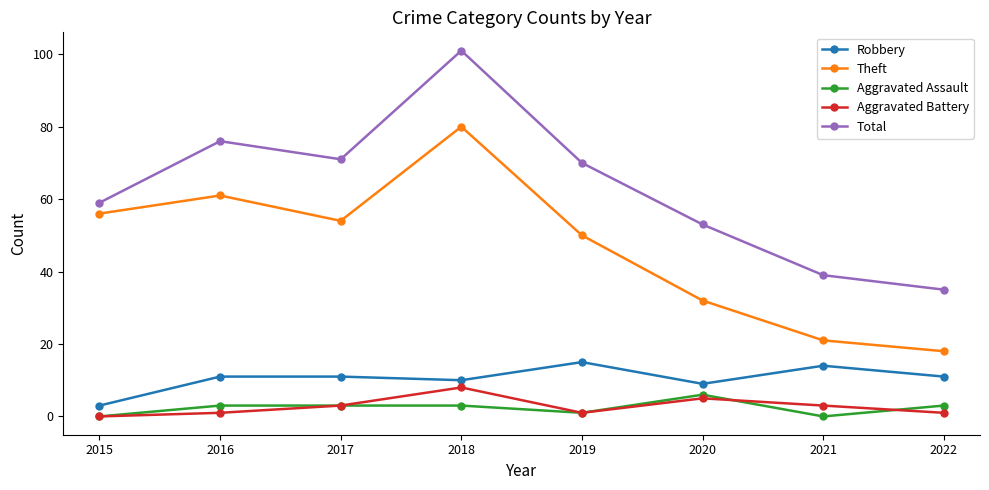

Which series has the largest range (max minus min)?

Total